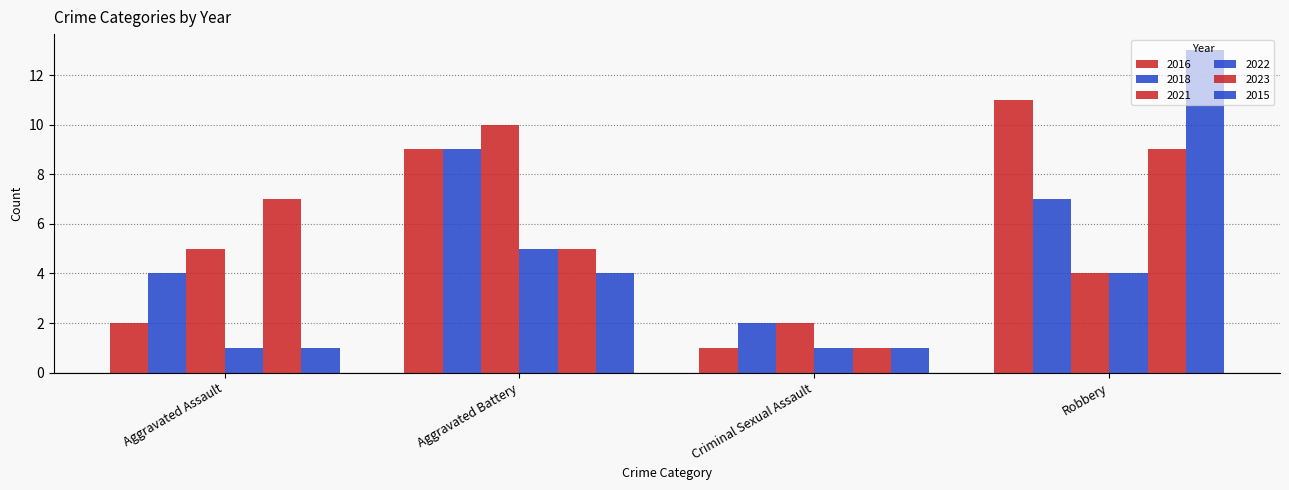

Count the number of categories in the chart.

4